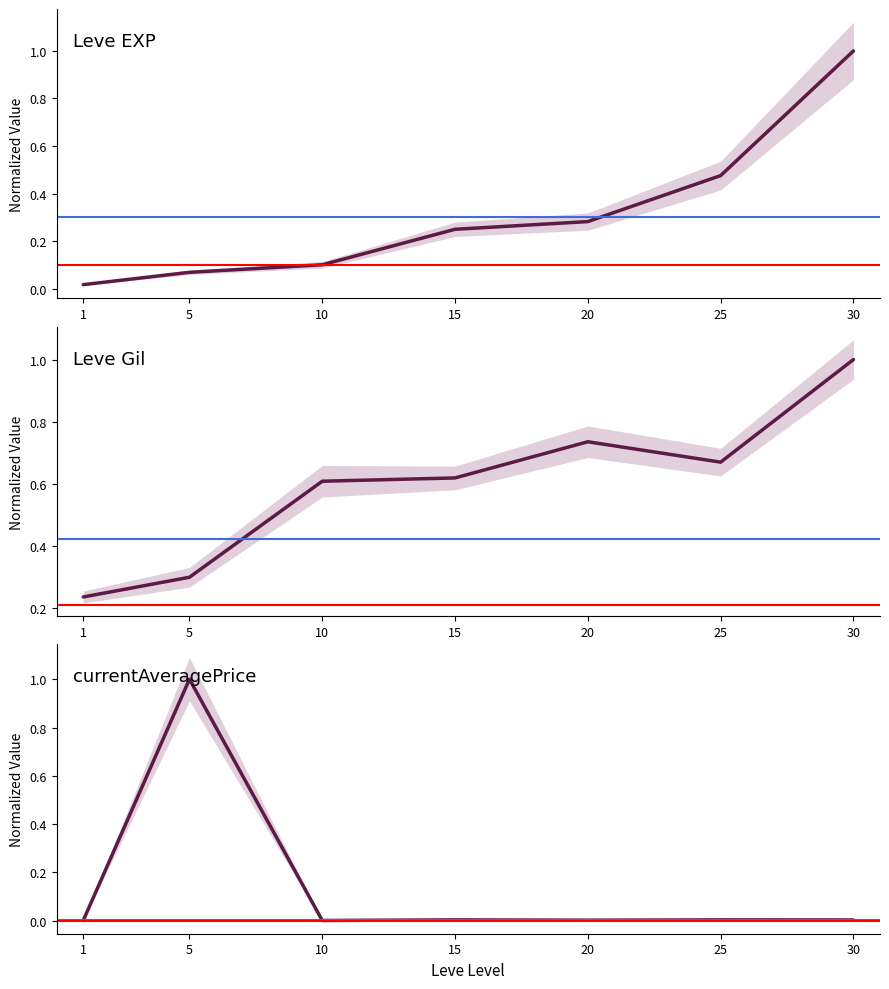

At which category does Leve Gil reach its first local valley?

25